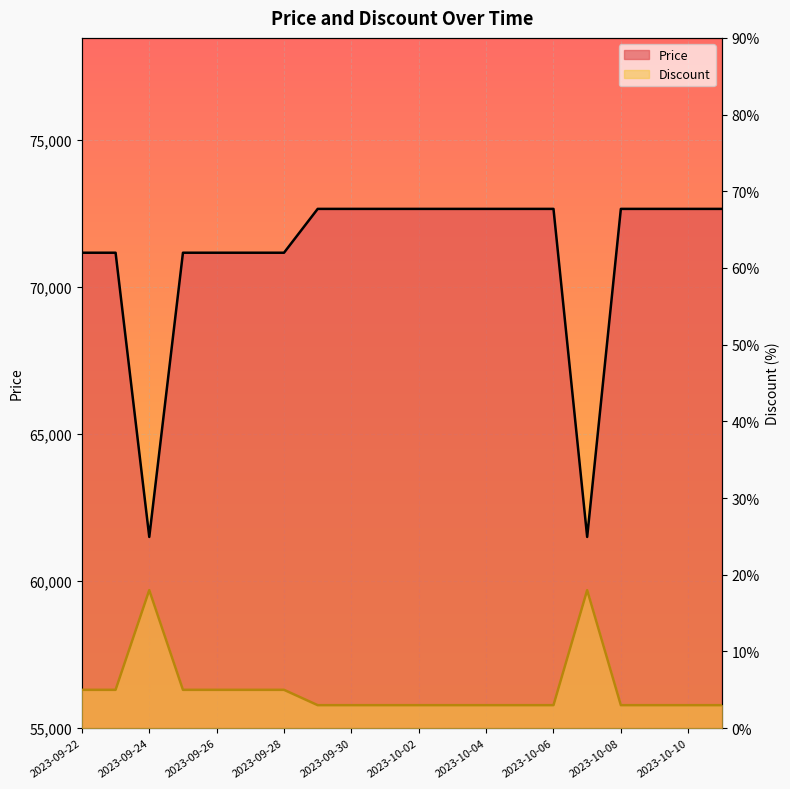

Rank the series at 15 from highest to lowest value.

Price, Discount